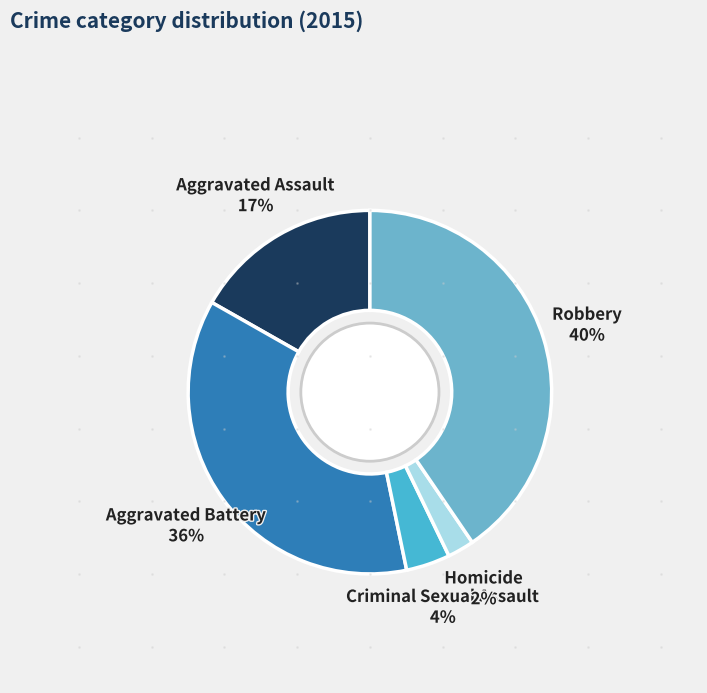

True or false: Robbery accounts for 48% of the total.

False